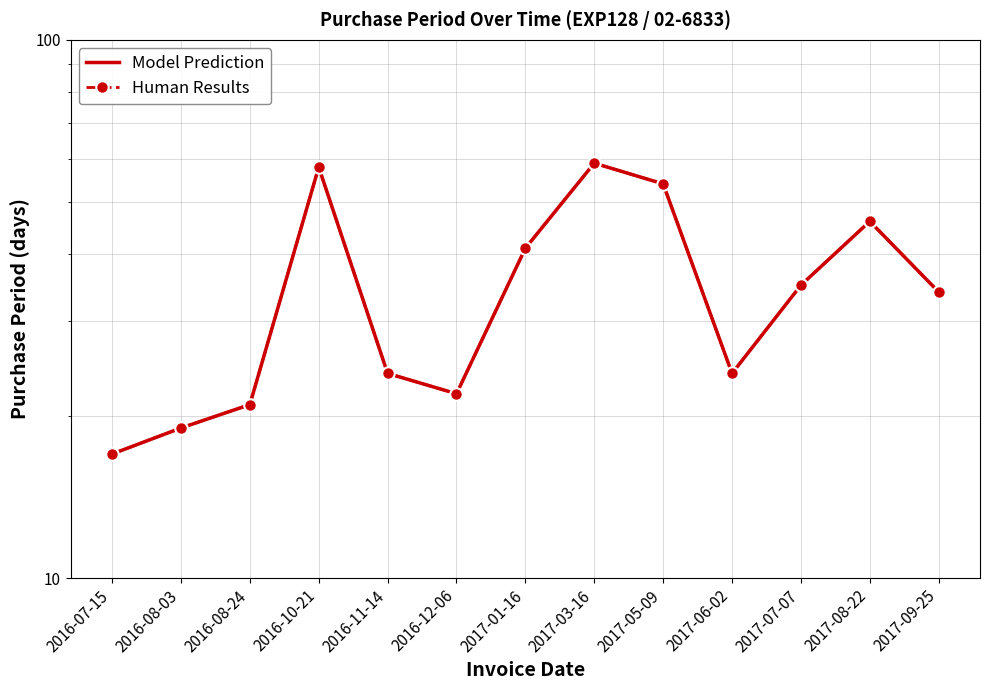

In Human Results, how many points are higher than both neighbors (excluding endpoints)?

3